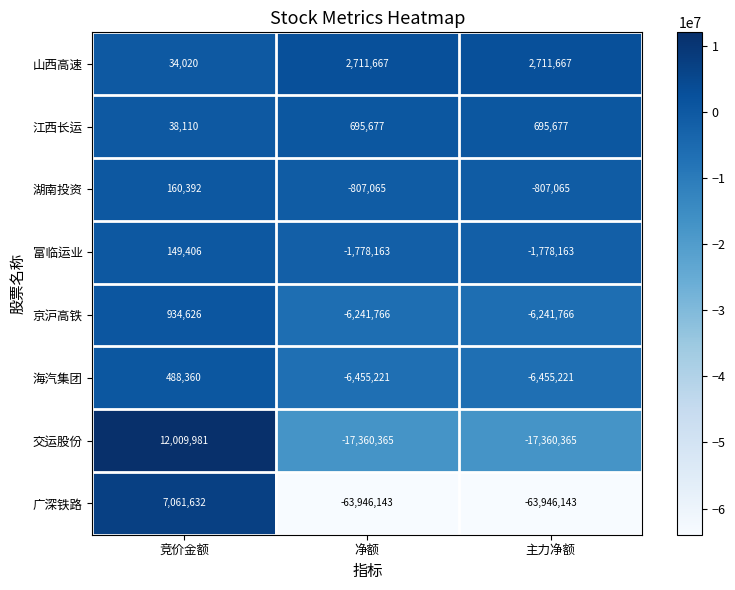

Reading left to right, list all the values displayed in this chart.

山西高速: 竞价金额=34020	净额=2711667	主力净额=2711667
江西长运: 竞价金额=38110	净额=695677	主力净额=695677
湖南投资: 竞价金额=160392	净额=-807065	主力净额=-807065
富临运业: 竞价金额=149406	净额=-1778163	主力净额=-1778163
京沪高铁: 竞价金额=934626	净额=-6241766	主力净额=-6241766
海汽集团: 竞价金额=488360	净额=-6455221	主力净额=-6455221
交运股份: 竞价金额=12009981	净额=-17360365	主力净额=-17360365
广深铁路: 竞价金额=7061632	净额=-63946143	主力净额=-63946143